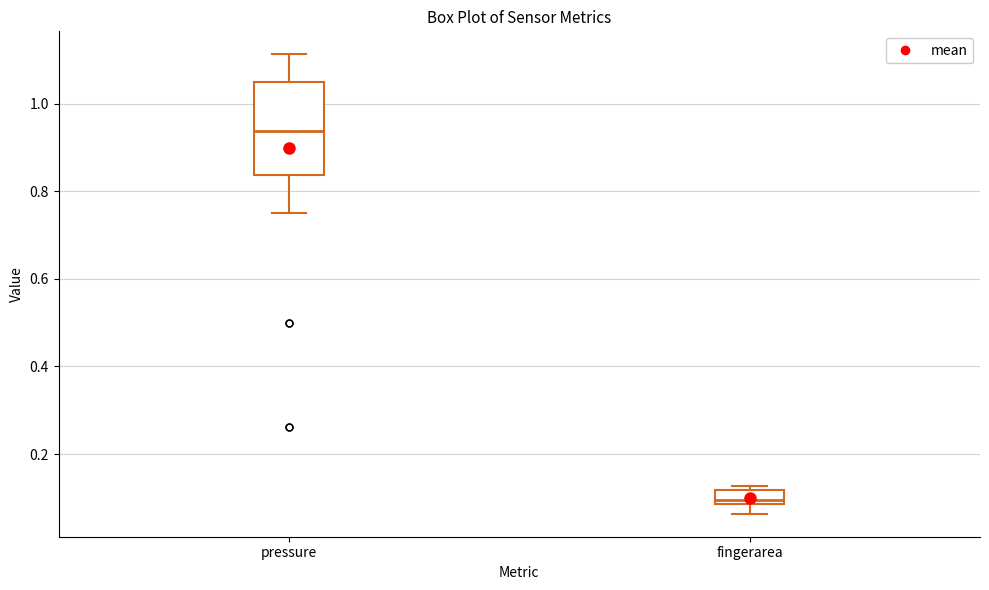

Where does the median line of the box for pressure sit on the y-axis? The values are not printed on the chart, so give them approximately, as read against the axis.

0.94